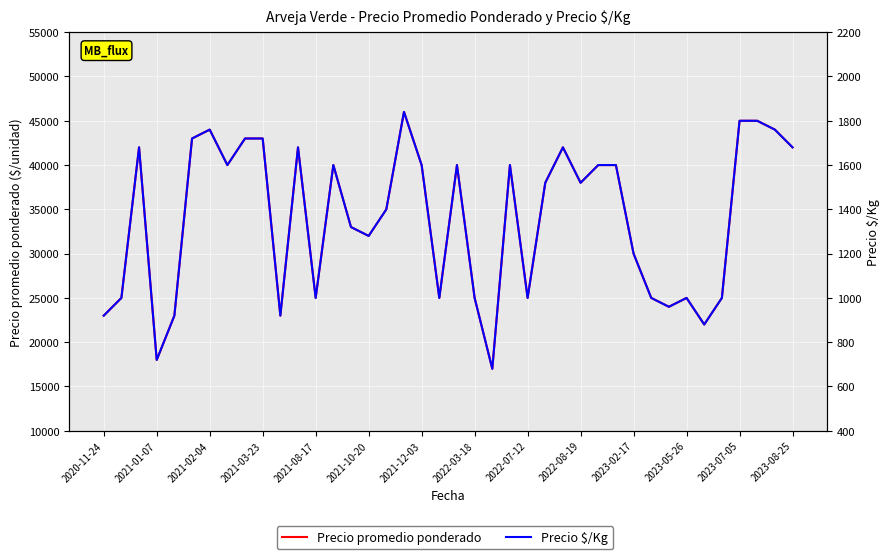

True or false: Precio promedio ponderado and Precio $/Kg cross at least once.

False